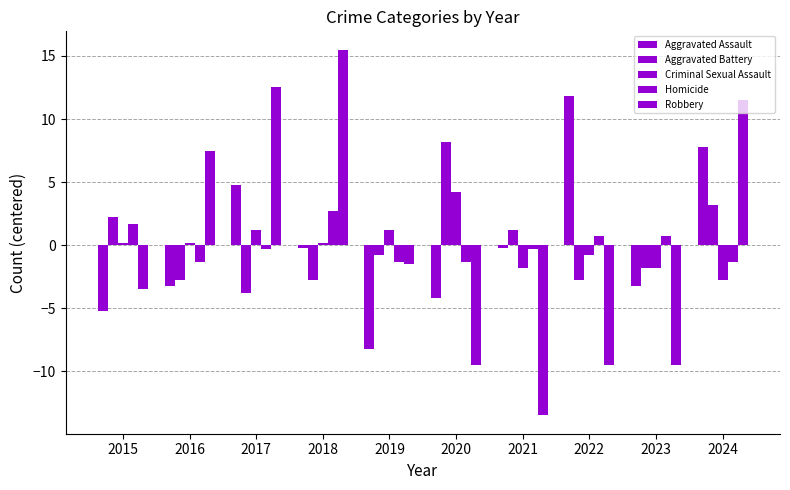

Reading right to left, list all the values displayed in this chart.

Aggravated Assault: 7.8	-3.2	11.8	-0.2	-4.2	-8.2	-0.2	4.8	-3.2	-5.2
Aggravated Battery: 3.2	-1.8	-2.8	1.2	8.2	-0.8	-2.8	-3.8	-2.8	2.2
Criminal Sexual Assault: -2.8	-1.8	-0.8	-1.8	4.2	1.2	0.2	1.2	0.2	0.2
Homicide: -1.3	0.7	0.7	-0.3	-1.3	-1.3	2.7	-0.3	-1.3	1.7
Robbery: 11.5	-9.5	-9.5	-13.5	-9.5	-1.5	15.5	12.5	7.5	-3.5